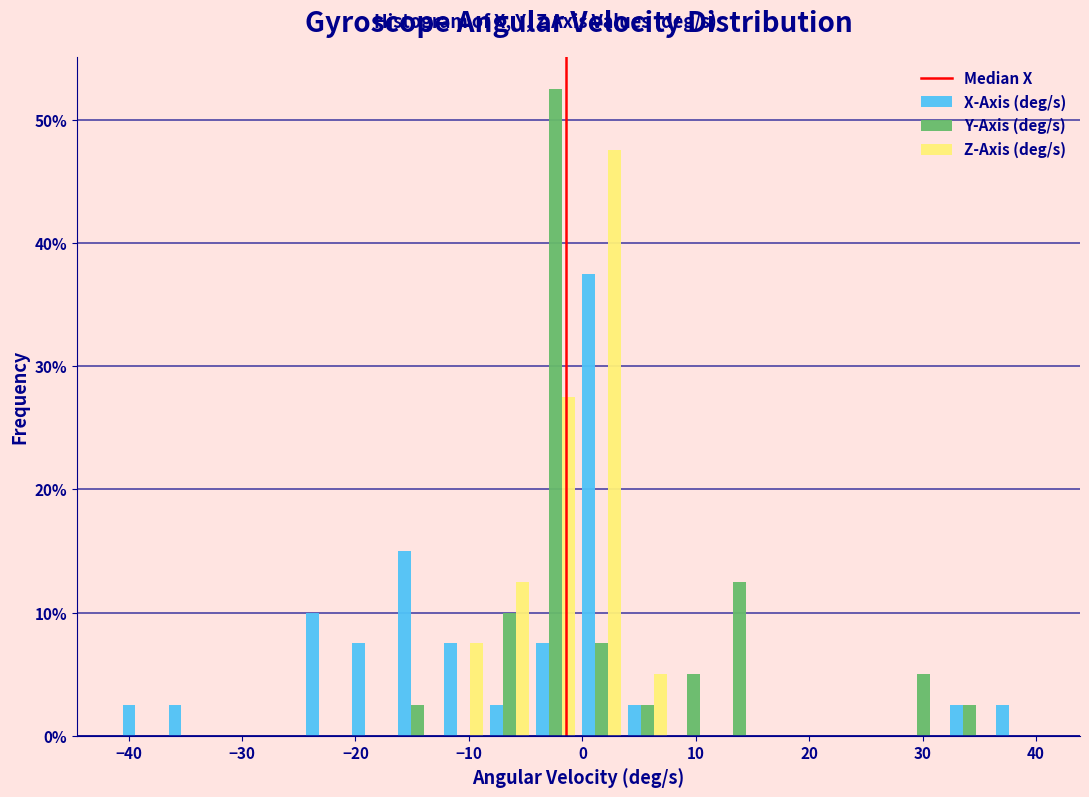

Reading left to right, transcribe this chart: for each range on the x-axis, give the height of each series' bar. Neither the bar edges nor the heights are printed on the chart, so give them approximately, as read against the axes.

-41 to -37: X-Axis (deg/s)=3	Y-Axis (deg/s)=0	Z-Axis (deg/s)=0
-37 to -33: X-Axis (deg/s)=3	Y-Axis (deg/s)=0	Z-Axis (deg/s)=0
-33 to -29: X-Axis (deg/s)=0	Y-Axis (deg/s)=0	Z-Axis (deg/s)=0
-29 to -25: X-Axis (deg/s)=0	Y-Axis (deg/s)=0	Z-Axis (deg/s)=0
-25 to -21: X-Axis (deg/s)=10	Y-Axis (deg/s)=0	Z-Axis (deg/s)=0
-21 to -17: X-Axis (deg/s)=8	Y-Axis (deg/s)=0	Z-Axis (deg/s)=0
-17 to -12: X-Axis (deg/s)=15	Y-Axis (deg/s)=3	Z-Axis (deg/s)=0
-12 to -8: X-Axis (deg/s)=8	Y-Axis (deg/s)=0	Z-Axis (deg/s)=8
-8 to -4: X-Axis (deg/s)=3	Y-Axis (deg/s)=10	Z-Axis (deg/s)=13
-4 to 0: X-Axis (deg/s)=8	Y-Axis (deg/s)=53	Z-Axis (deg/s)=28
0 to 4: X-Axis (deg/s)=38	Y-Axis (deg/s)=8	Z-Axis (deg/s)=48
4 to 8: X-Axis (deg/s)=3	Y-Axis (deg/s)=3	Z-Axis (deg/s)=5
8 to 12: X-Axis (deg/s)=0	Y-Axis (deg/s)=5	Z-Axis (deg/s)=0
12 to 16: X-Axis (deg/s)=0	Y-Axis (deg/s)=13	Z-Axis (deg/s)=0
16 to 20: X-Axis (deg/s)=0	Y-Axis (deg/s)=0	Z-Axis (deg/s)=0
20 to 24: X-Axis (deg/s)=0	Y-Axis (deg/s)=0	Z-Axis (deg/s)=0
24 to 28: X-Axis (deg/s)=0	Y-Axis (deg/s)=0	Z-Axis (deg/s)=0
28 to 32: X-Axis (deg/s)=0	Y-Axis (deg/s)=5	Z-Axis (deg/s)=0
32 to 36: X-Axis (deg/s)=3	Y-Axis (deg/s)=3	Z-Axis (deg/s)=0
36 to 40: X-Axis (deg/s)=3	Y-Axis (deg/s)=0	Z-Axis (deg/s)=0